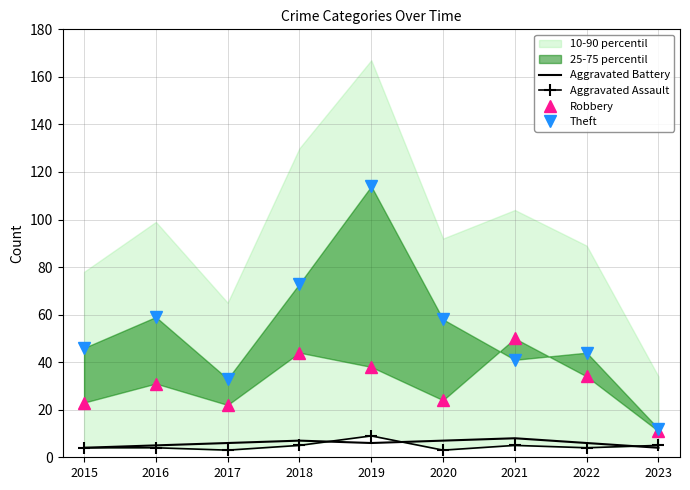

What is the sum of all Aggravated Assault values?

42